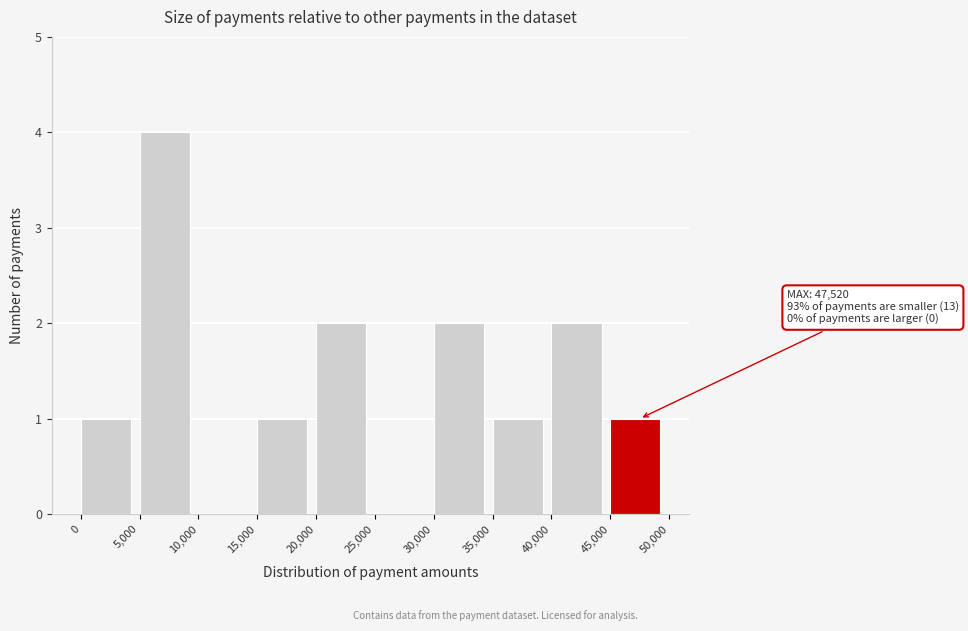

Which range on the x-axis has the tallest bar?

5,000 to 10,000